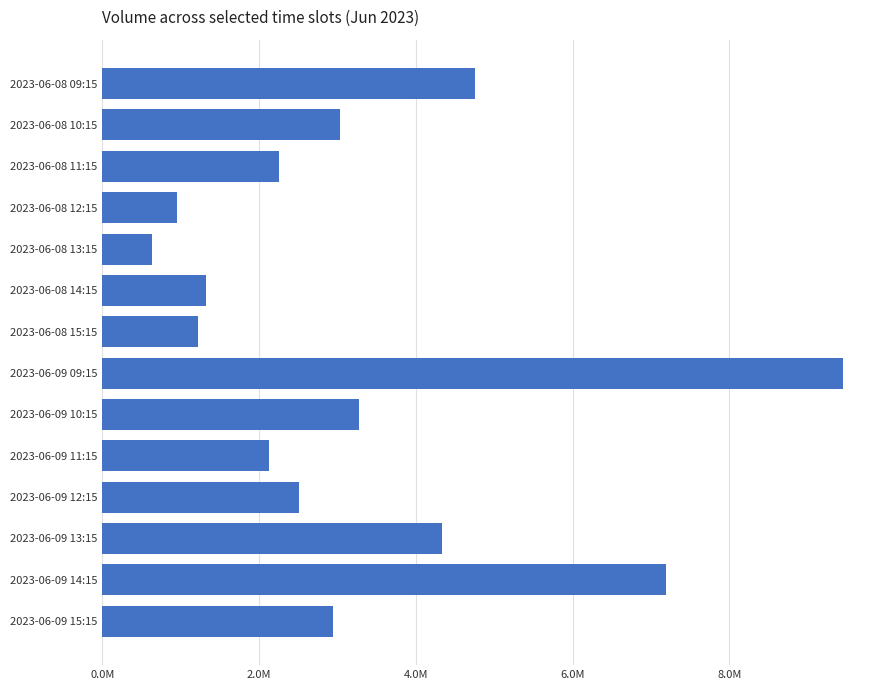

List the labels in order of value, smallest first.

2023-06-08 13:15, 2023-06-08 12:15, 2023-06-08 15:15, 2023-06-08 14:15, 2023-06-09 11:15, 2023-06-08 11:15, 2023-06-09 12:15, 2023-06-09 15:15, 2023-06-08 10:15, 2023-06-09 10:15, 2023-06-09 13:15, 2023-06-08 09:15, 2023-06-09 14:15, 2023-06-09 09:15